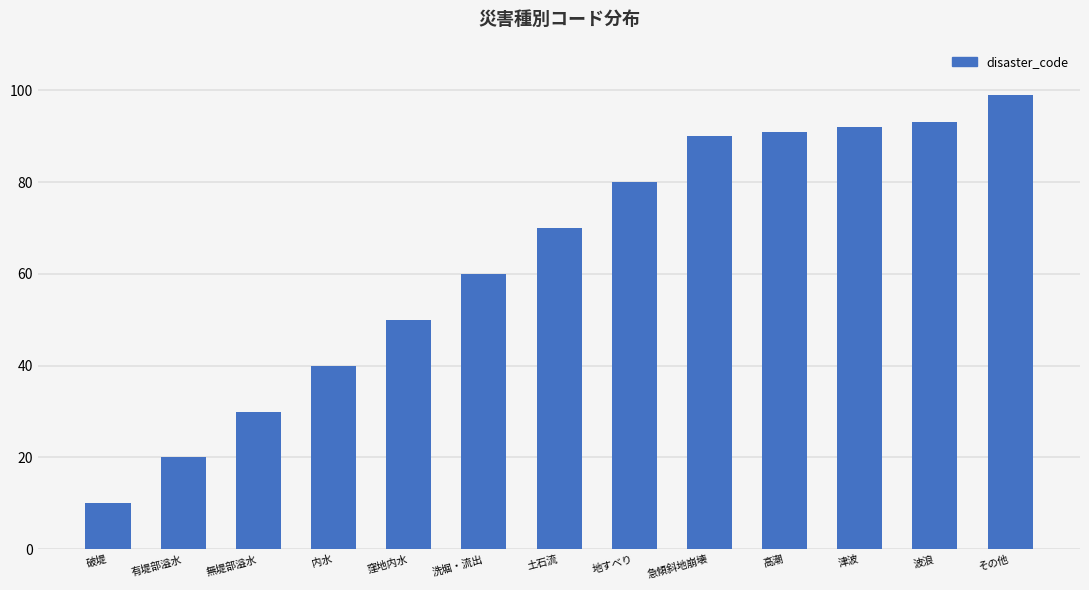

What is the greatest value displayed?

99